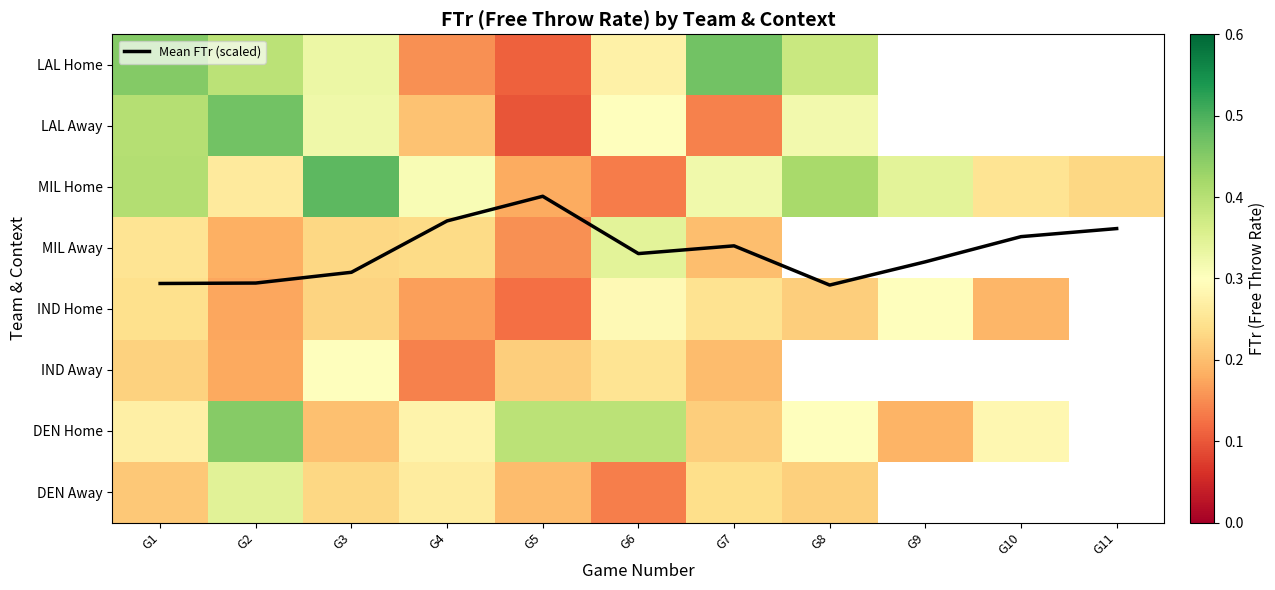

Which label corresponds to the smallest value in the chart?

G5